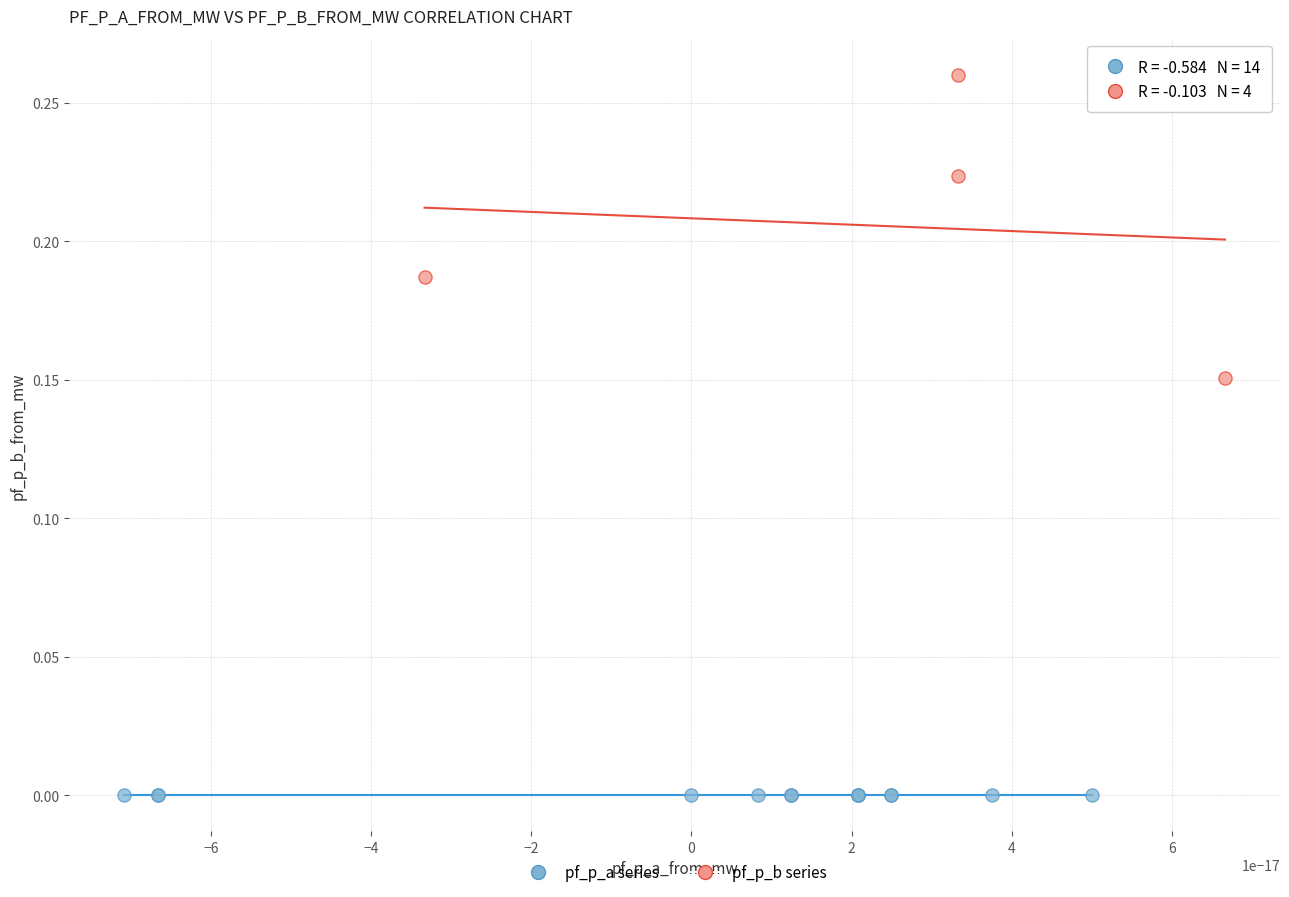

Which series reaches the minimum Y coordinate?

pf_p_a series